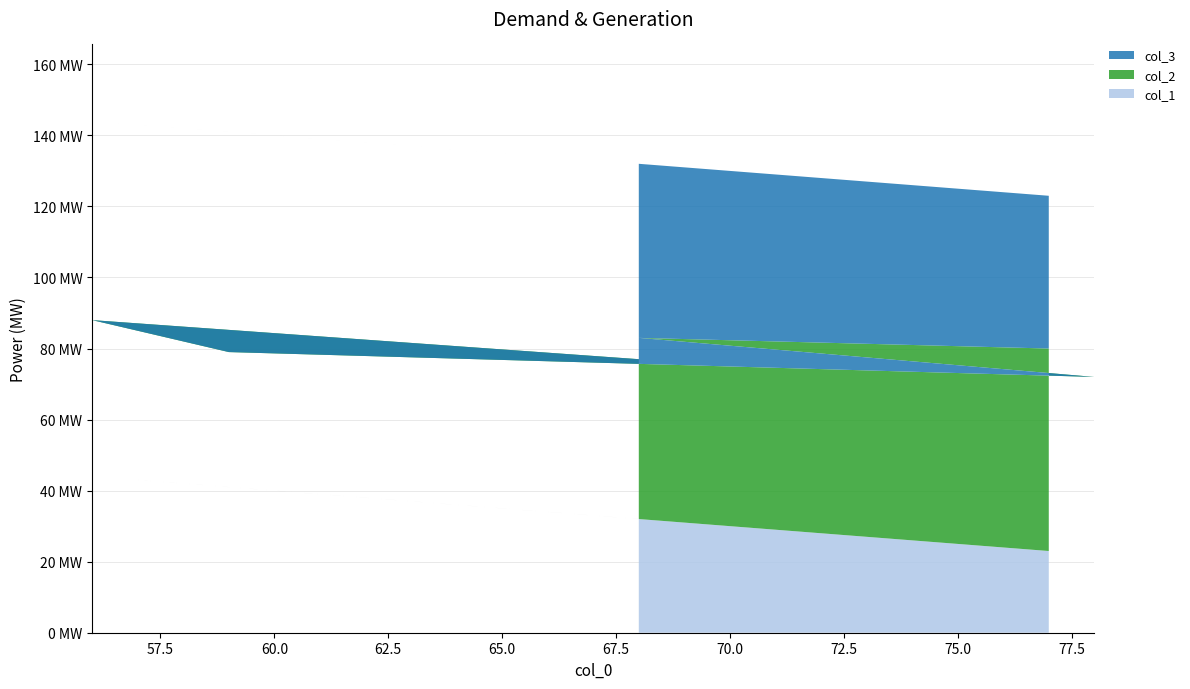

Reading left to right, transcribe all the data shown in this chart.

col_2: 68=45	56=44	59=38	78=50	68=51	77=57
col_3: 68=55	56=56	59=62	78=50	68=49	77=43
col_1: 68=32	56=44	59=41	78=22	68=32	77=23